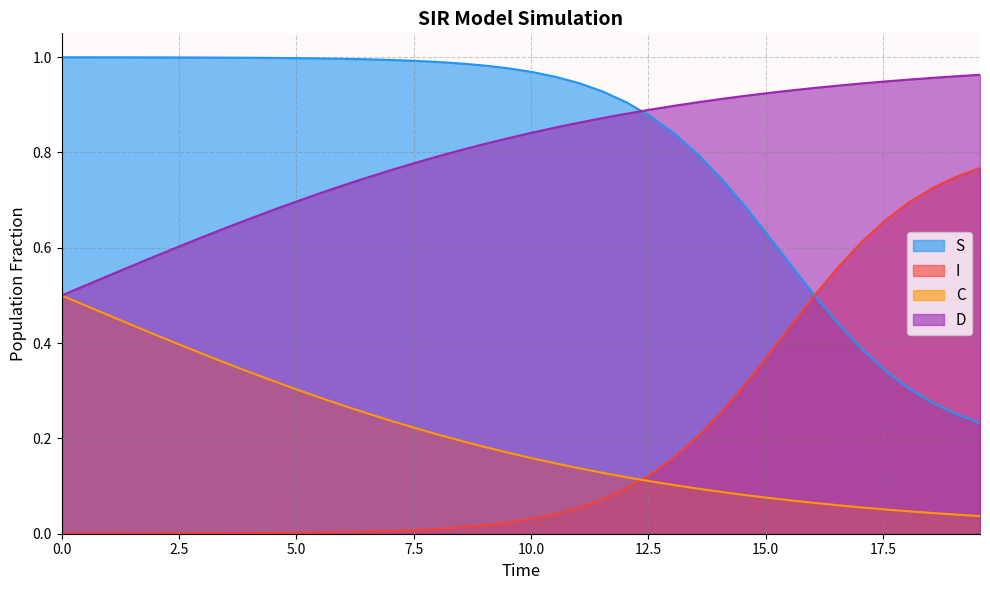

True or false: C and S cross at least once.

False